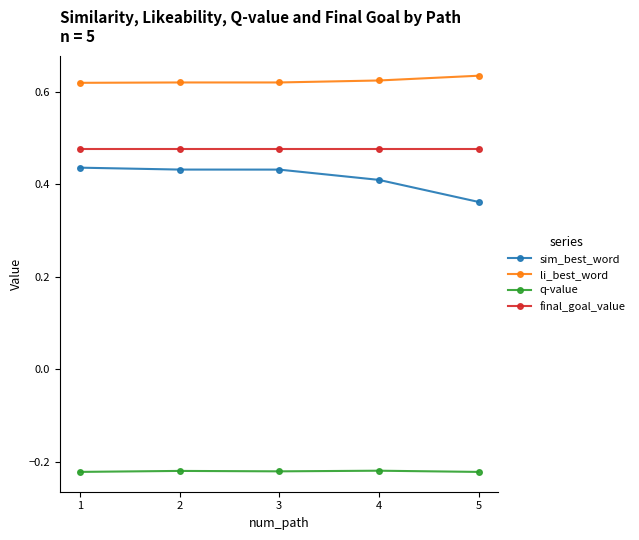

True or false: final_goal_value has more than 2 points higher than both neighbors.

False